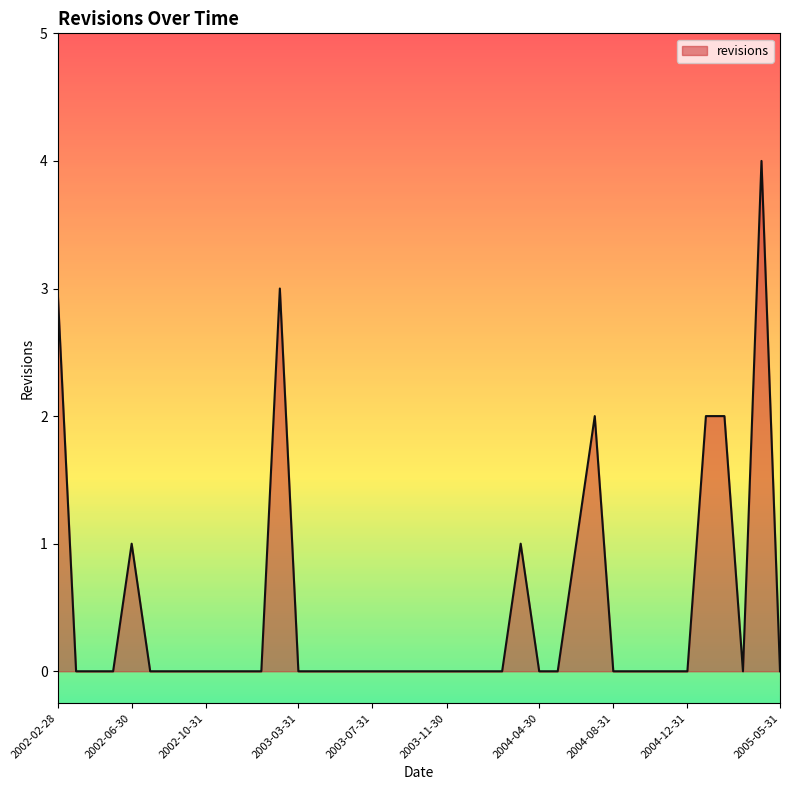

What is the difference between the maximum and minimum values?

4